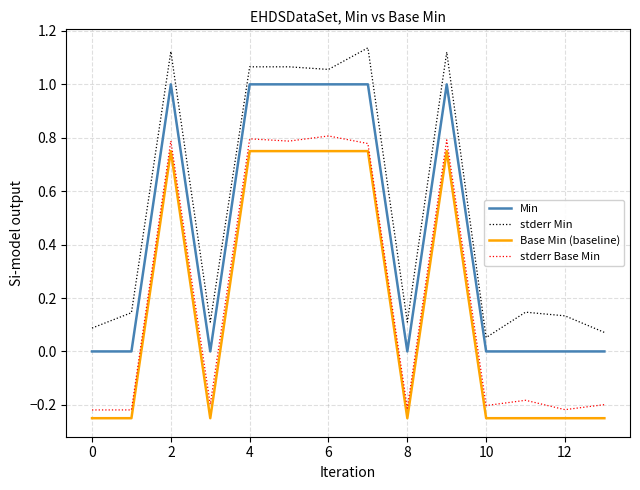

What is the maximum value for Min?

1.0